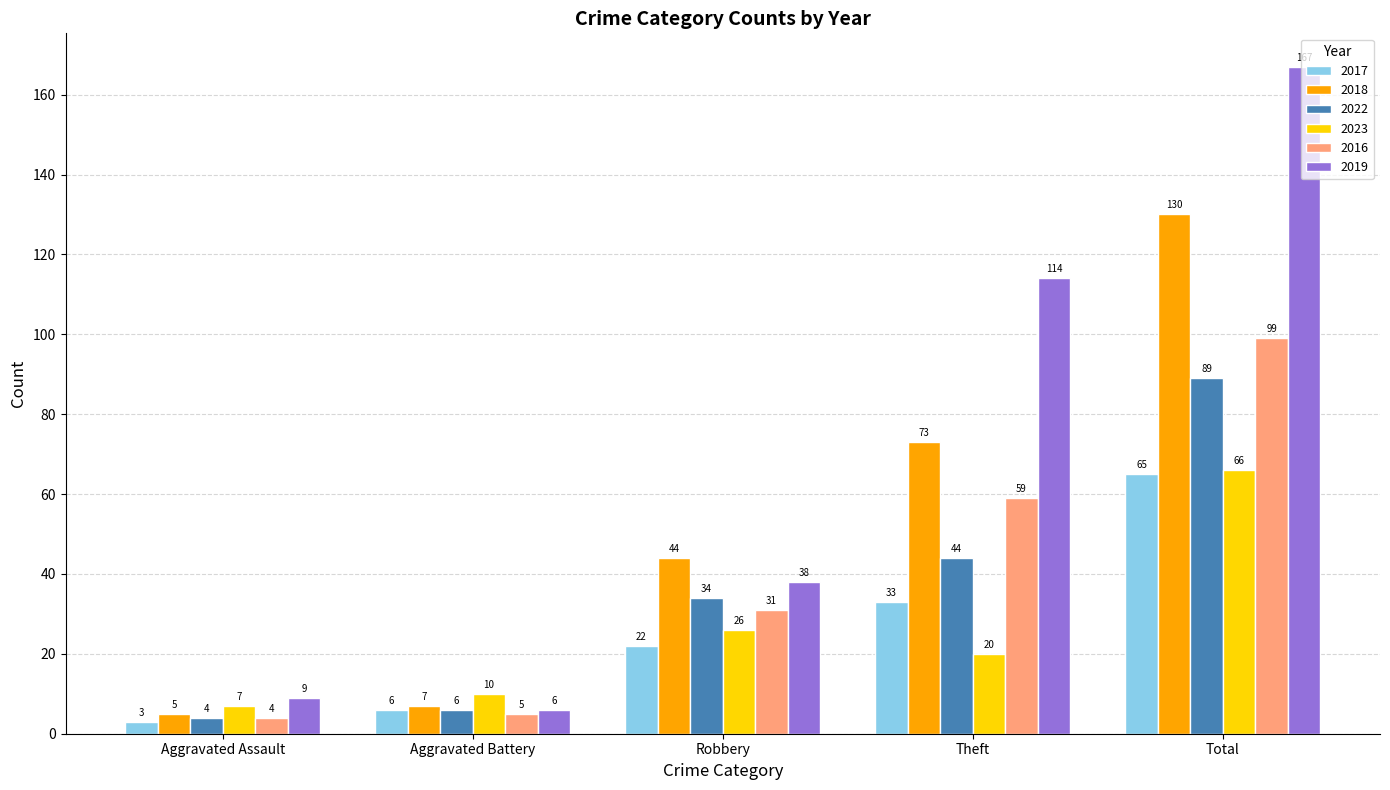

How many bars are there in total?

30